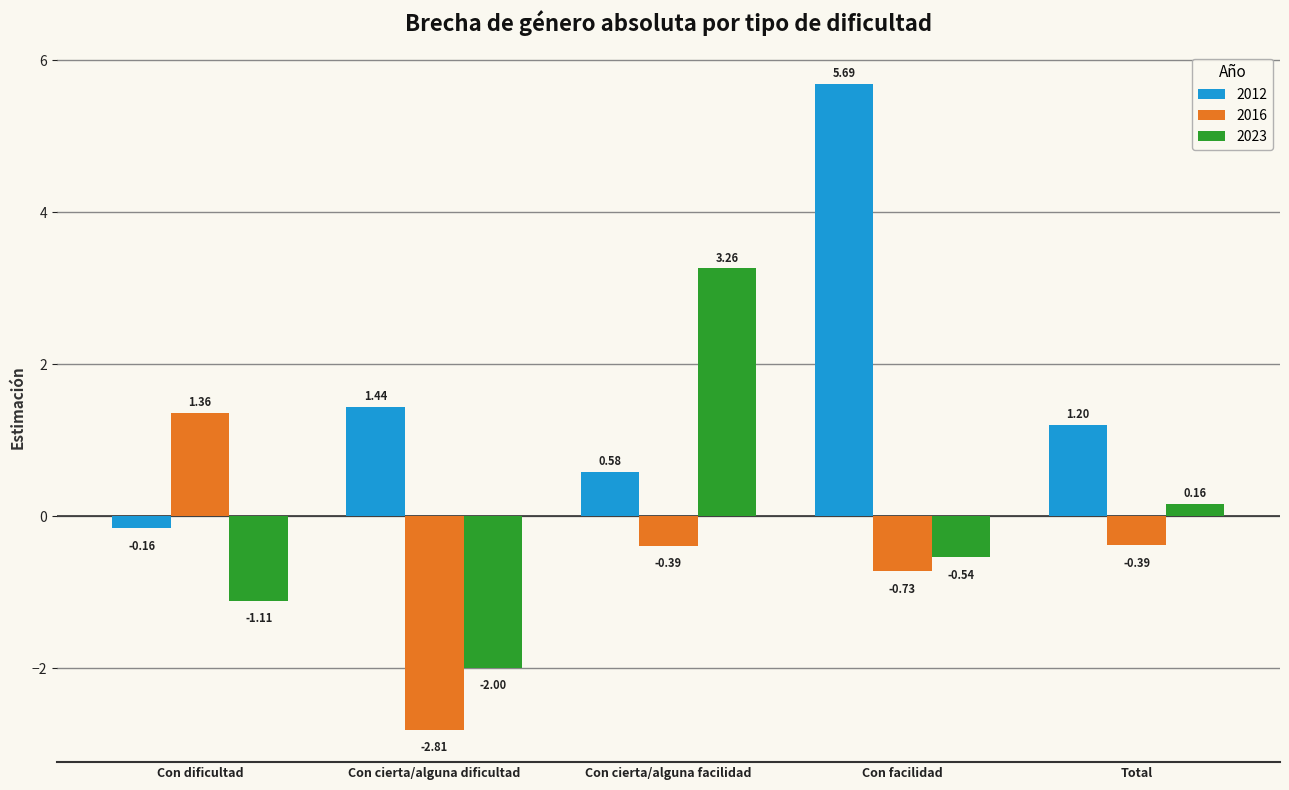

At Con cierta/alguna facilidad, list the series in order from largest to smallest.

2023, 2012, 2016